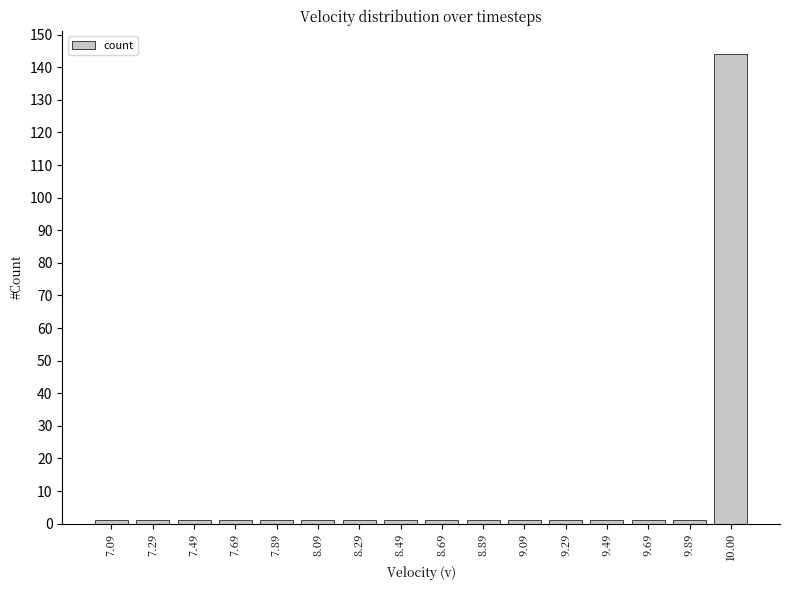

What is the difference between the maximum and second lowest values?

143